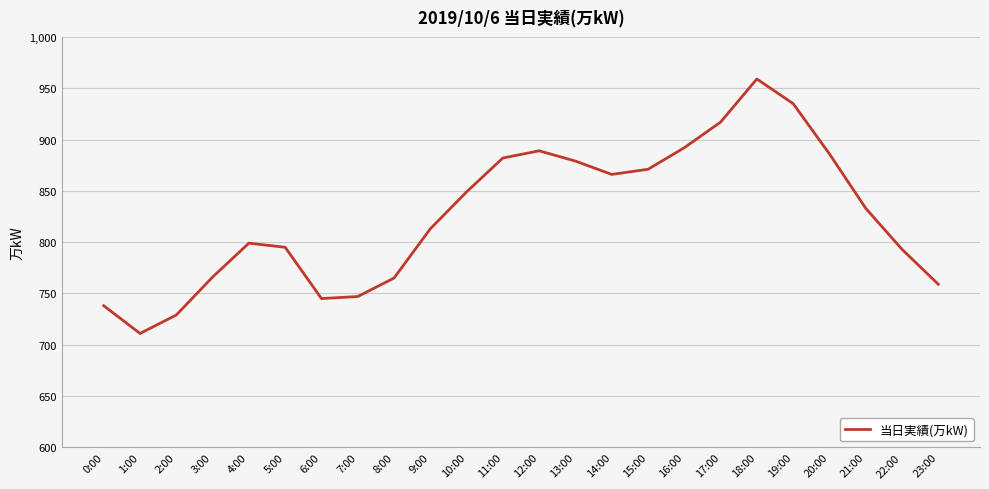

What is the maximum value shown in the chart?

959